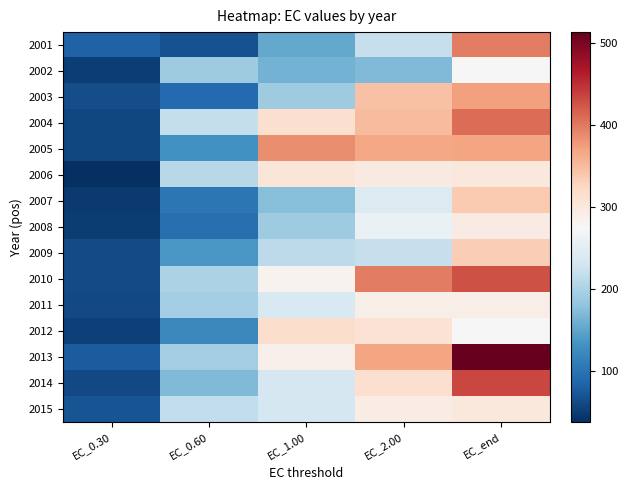

What is the spread (max minus min) of values at EC_0.30?

44.7